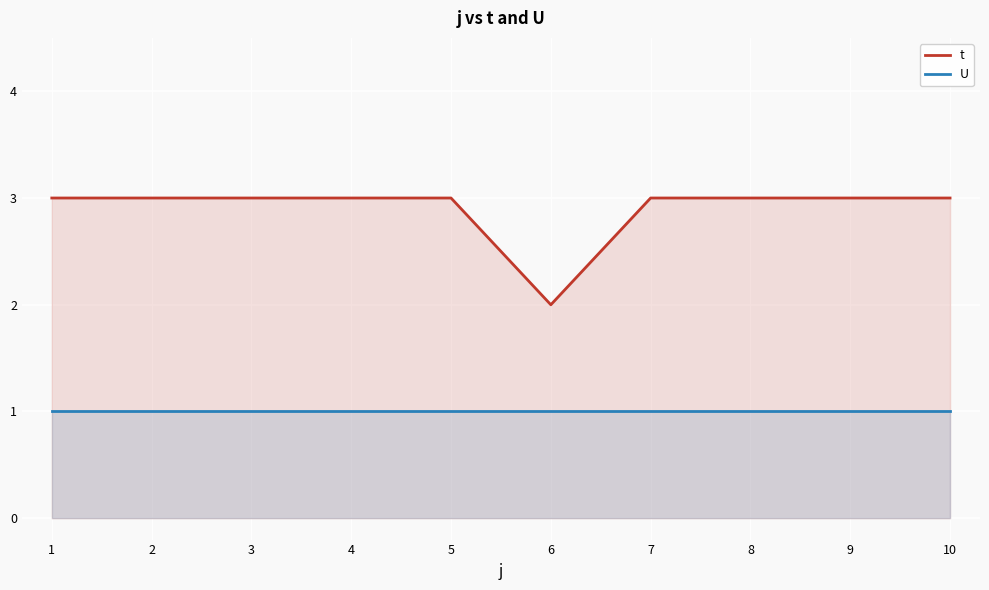

What is the total value across all series at 1?

4